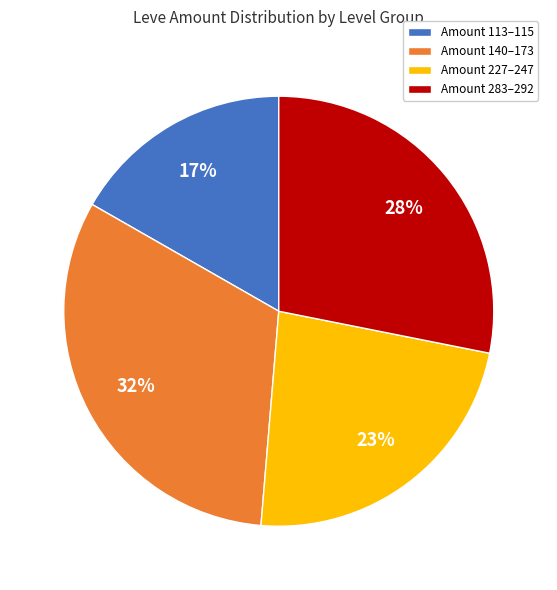

Which slice is the smallest?

Amount 113–115